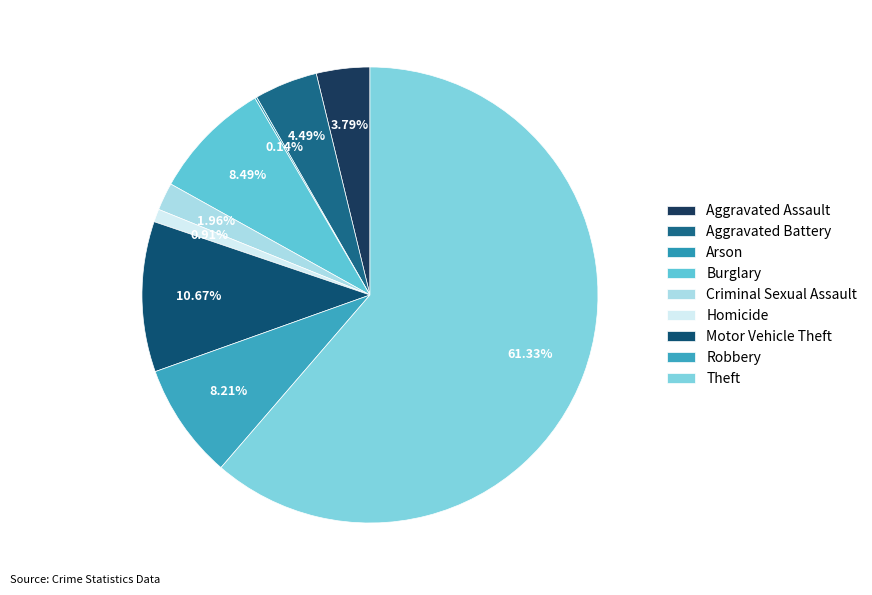

Is it true that Aggravated Assault is 4% of the pie?

True